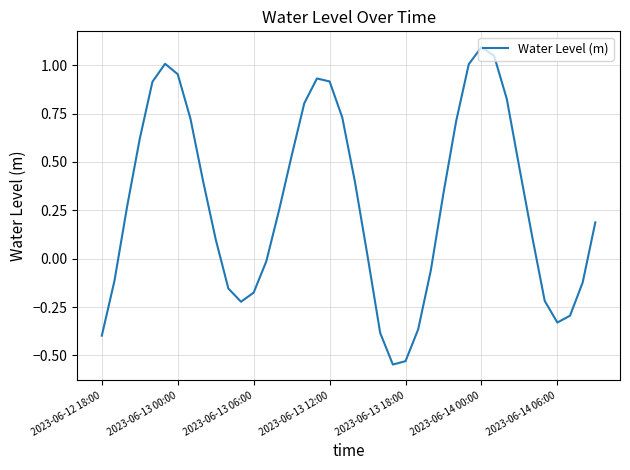

How many interior local valleys (lower than both neighbors) does the data have?

3